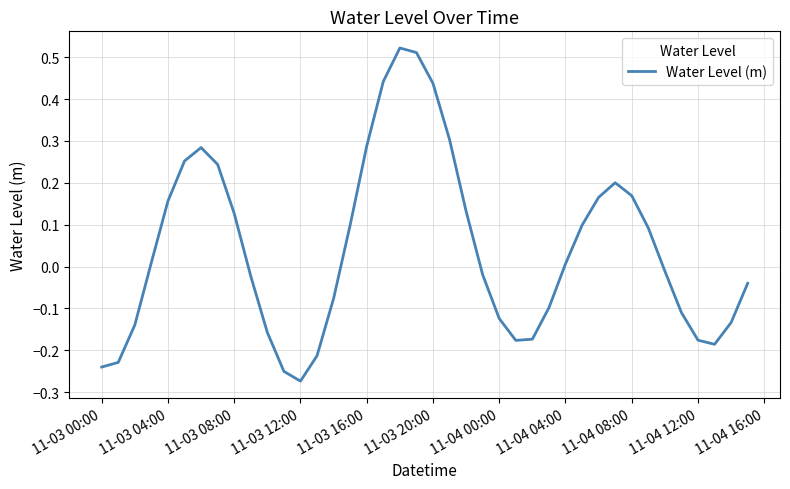

At which category does the chart reach its minimum across all series?

11-03 12:00